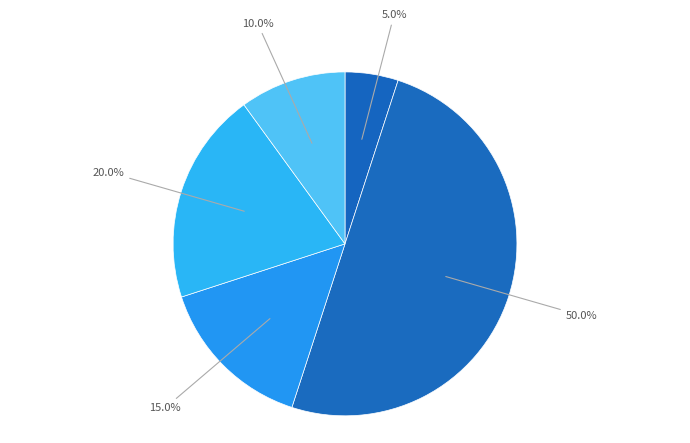

Count the number of slices in the pie.

5